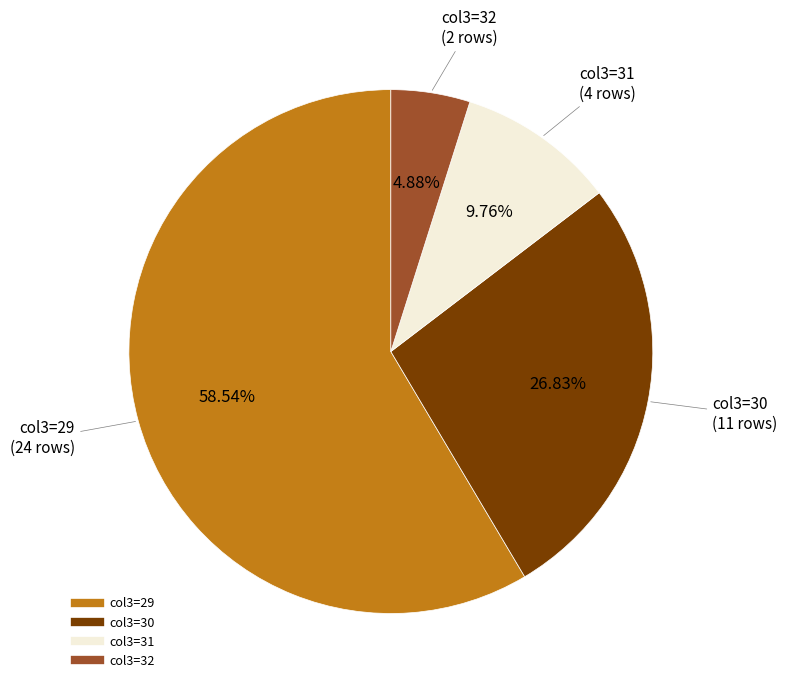

Does any single category account for the majority?

Yes